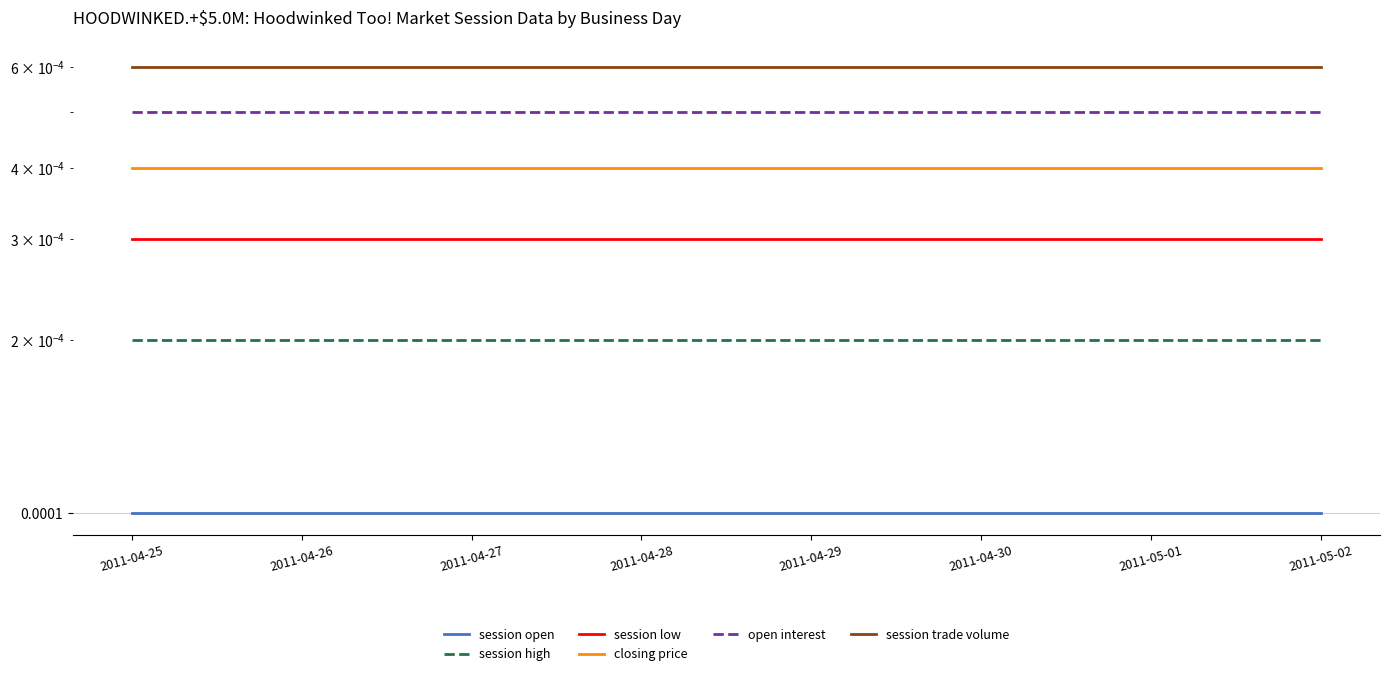

Is it true that session high equals 0.0 at 2011-05-02?

False